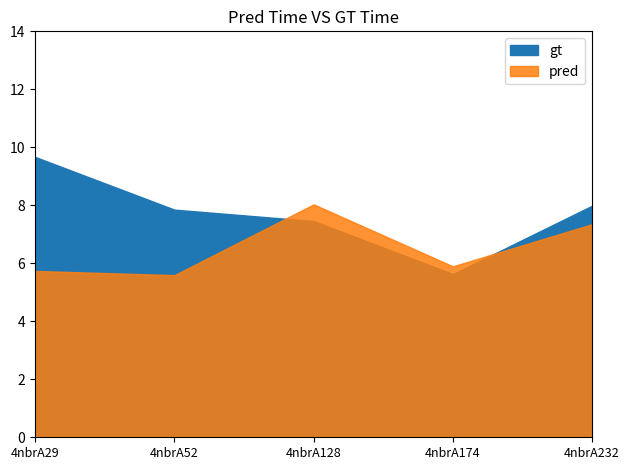

Which series changed the most between 4nbrA52 and 4nbrA174?

gt